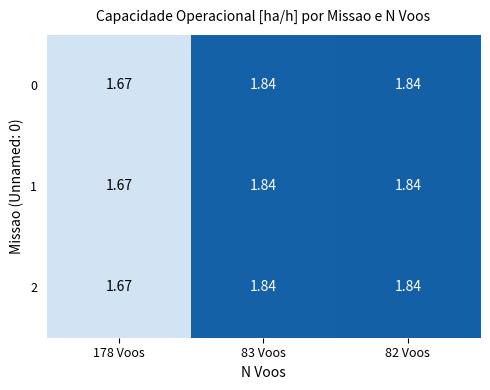

How many series are shown in this chart?

3